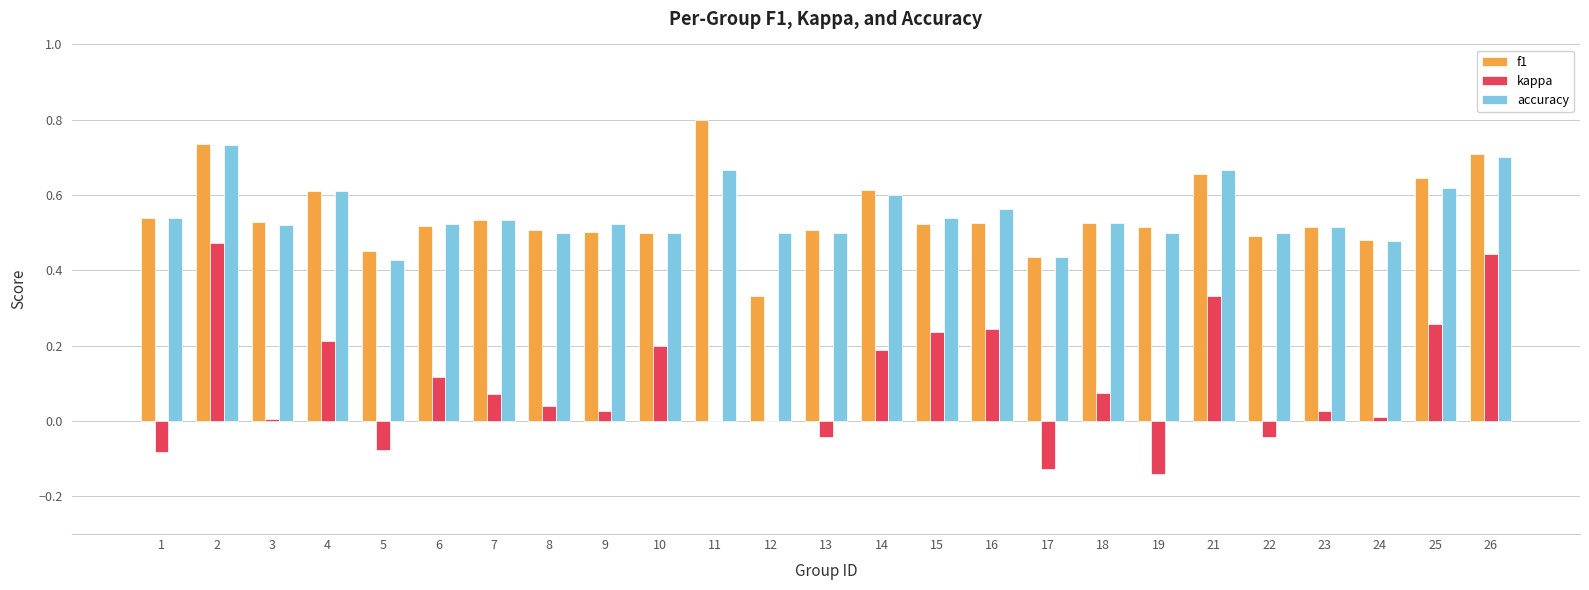

What is the sum of all f1 values?

13.7